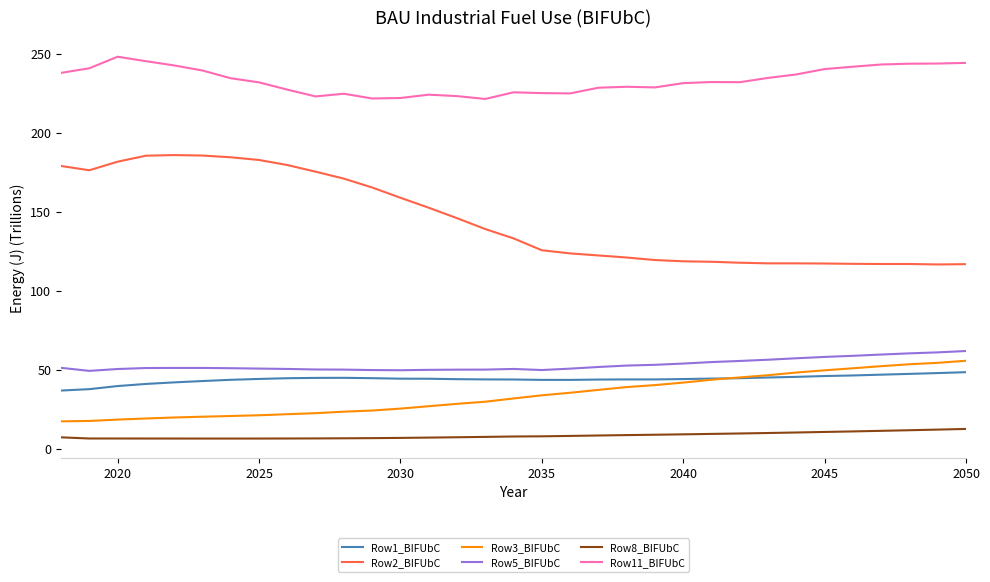

What is the minimum value shown in the chart?

6.5